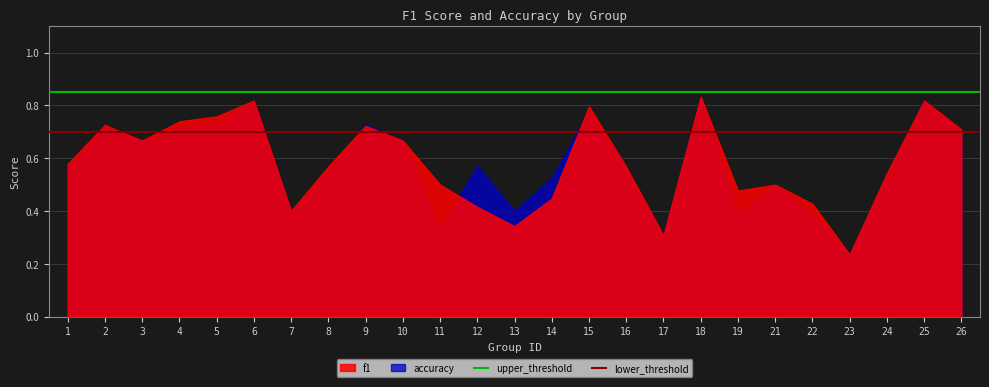

At which label does upper_threshold reach its peak?

1